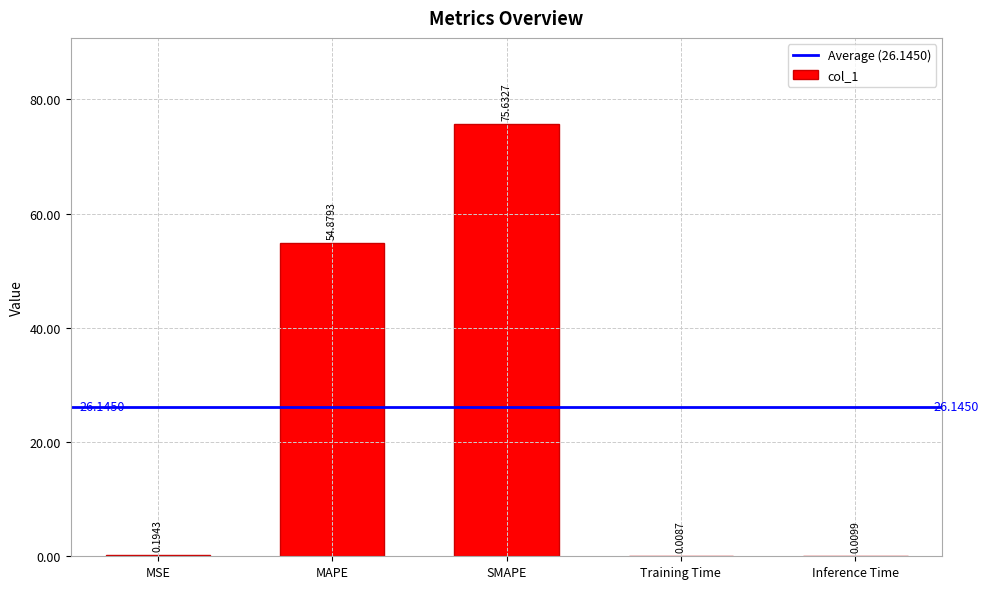

Which label corresponds to the largest value in the chart?

SMAPE